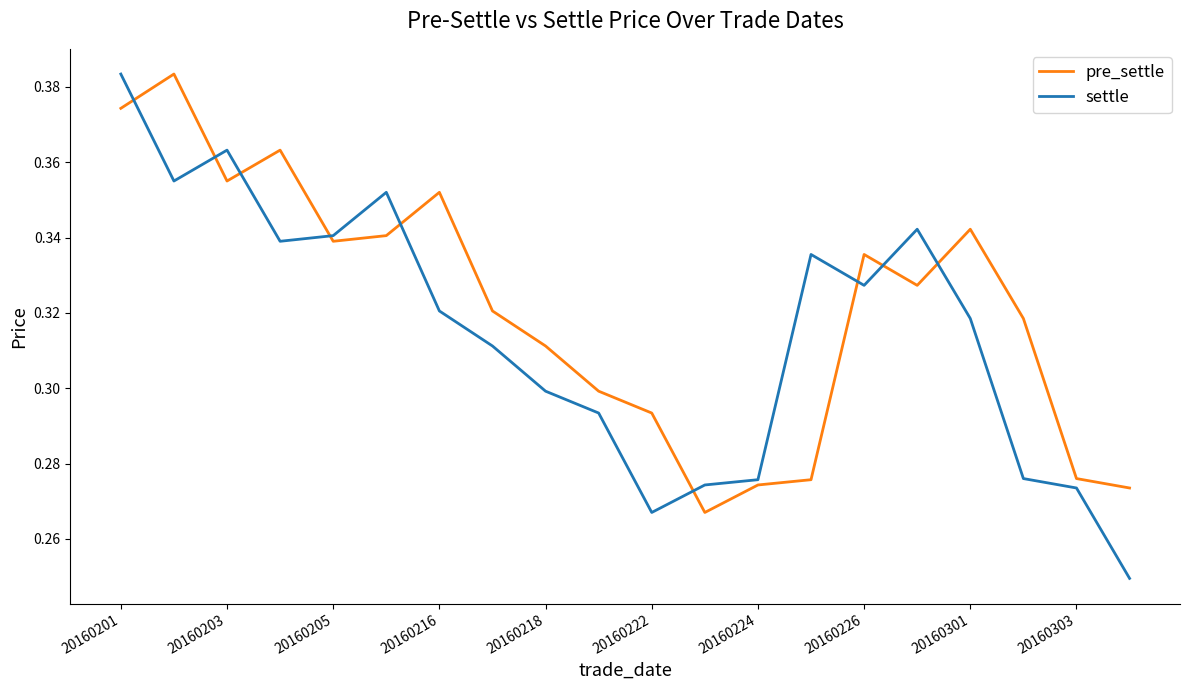

At how many categories does at least one series exceed 0?

20